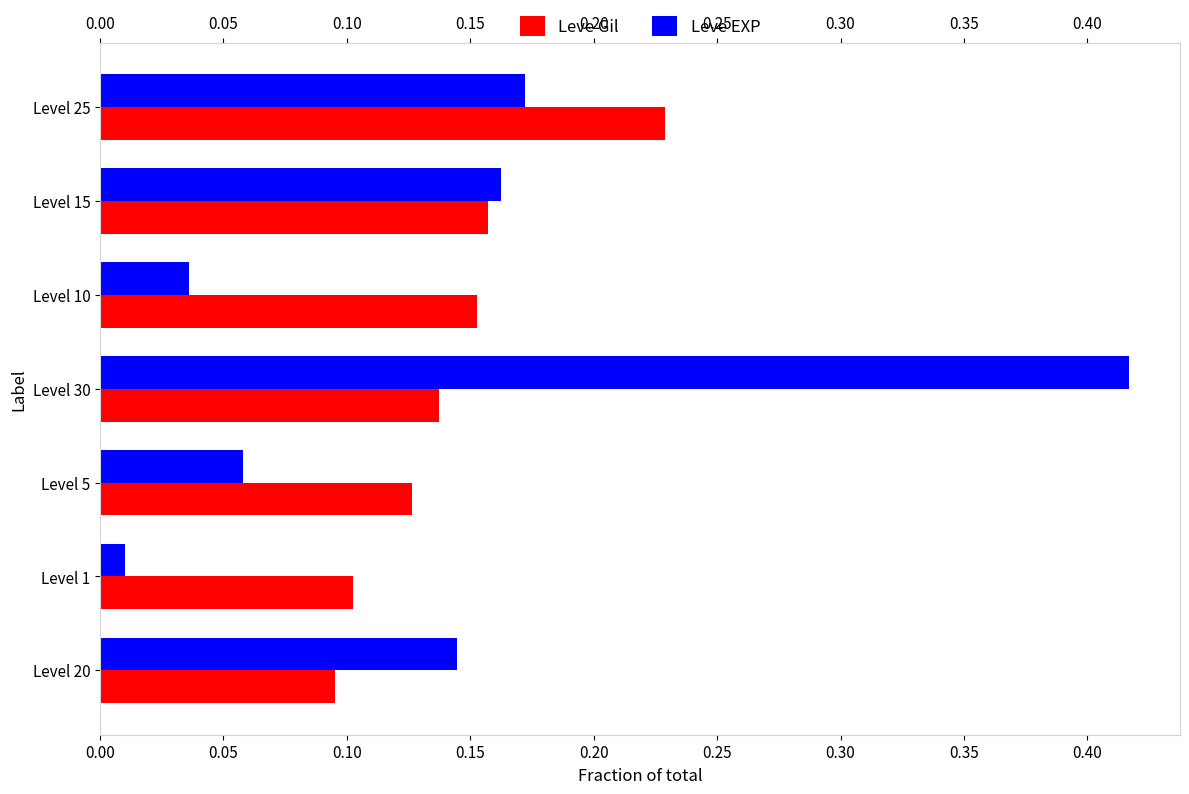

At which label does Leve EXP reach its minimum?

Level 1